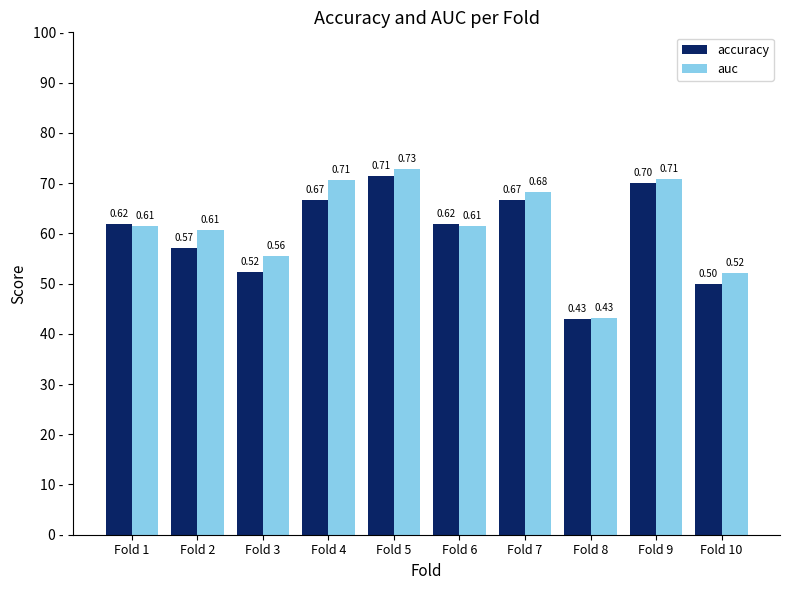

Which series changed the most between Fold 3 and Fold 6?

accuracy